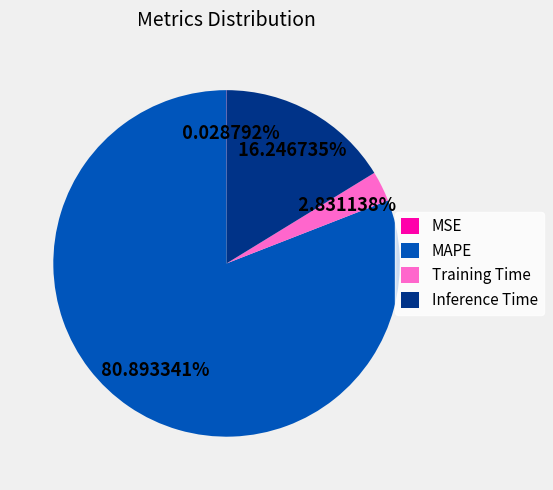

Between Training Time and MAPE, which is larger?

MAPE